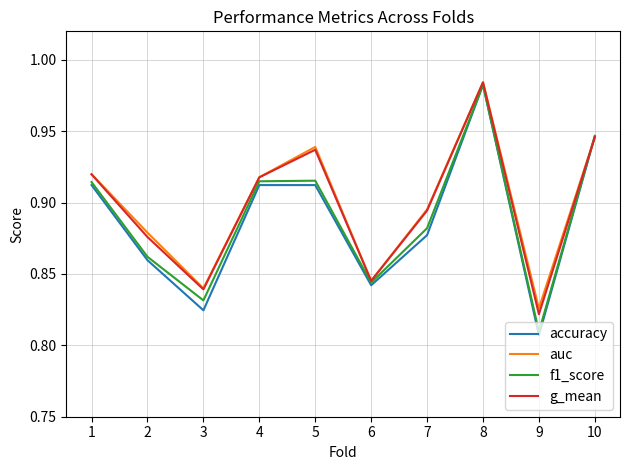

Is it true that f1_score equals 0.4 at 4?

False